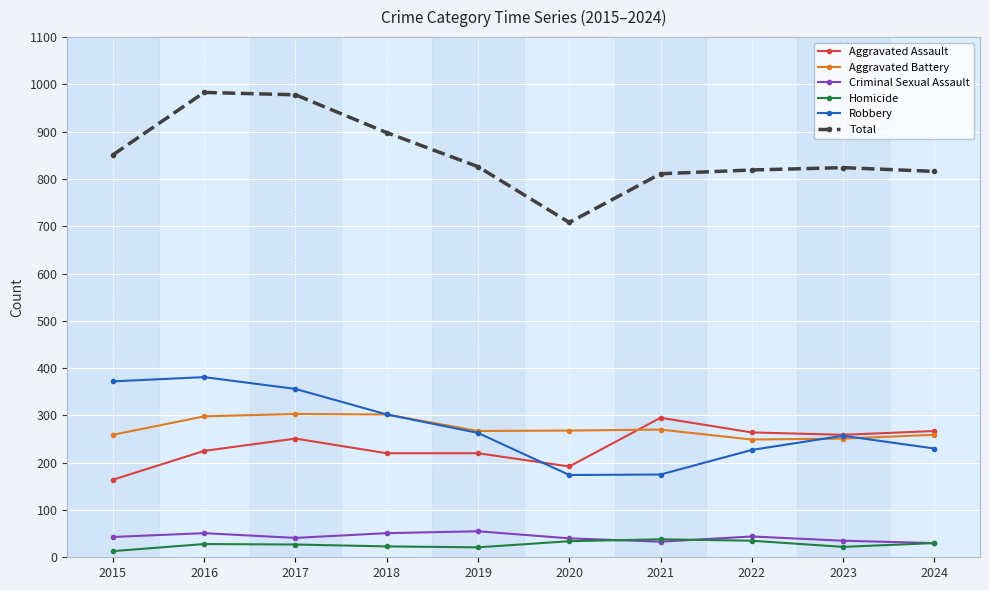

The Robbery series shows 230 at 2024. True or false?

True